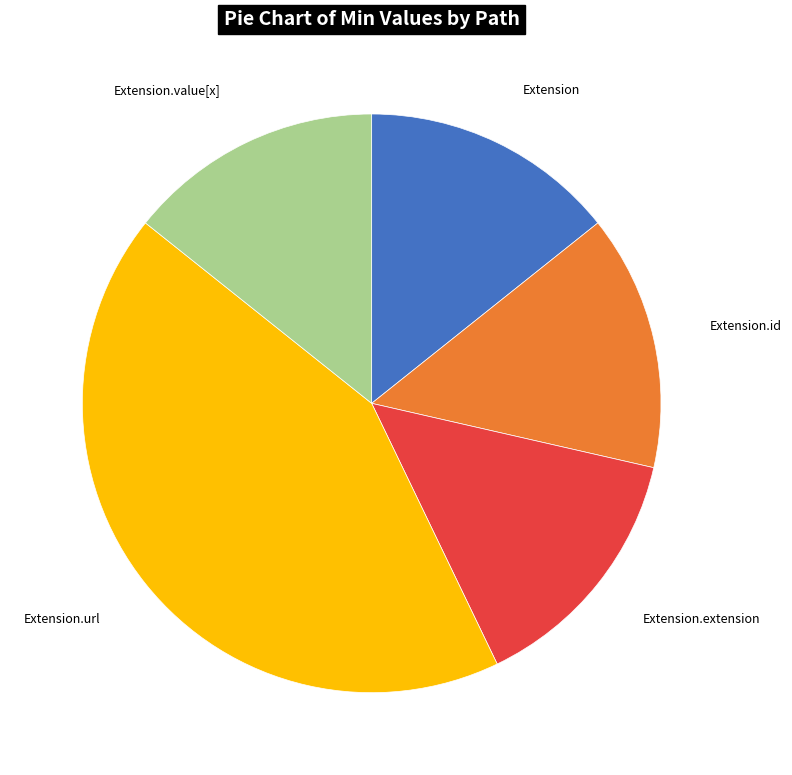

The Extension slice represents 14% of the pie. True or false?

True